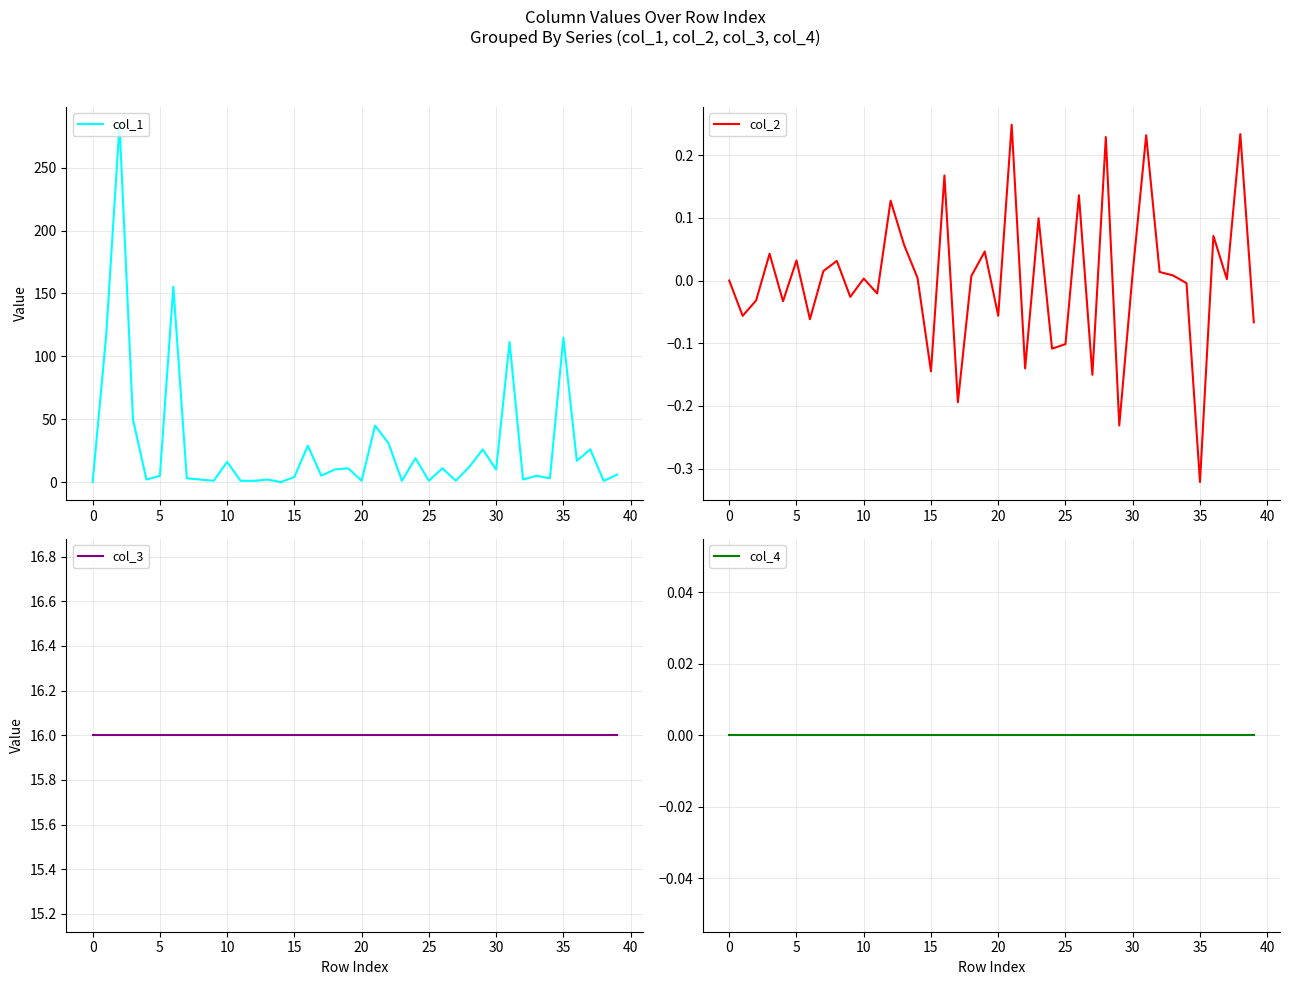

The col_2 series shows 0.0 at 30. True or false?

True